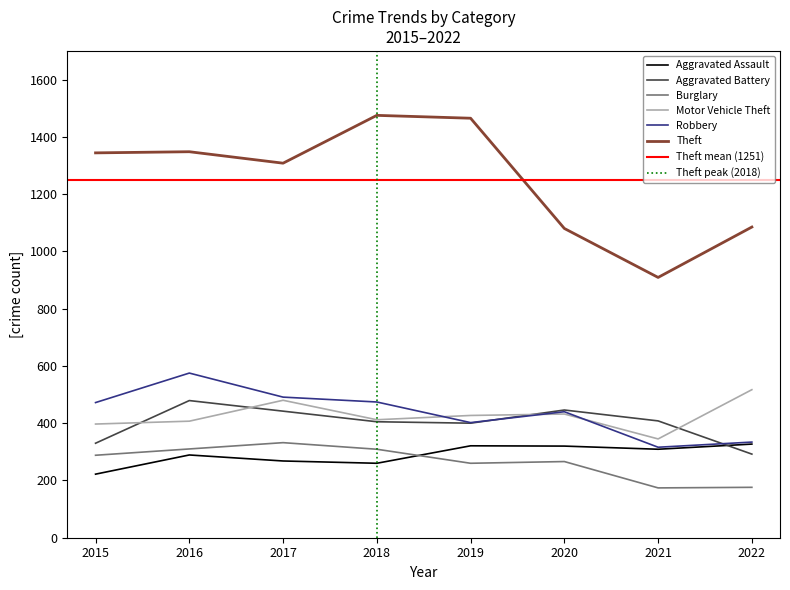

How many lines are shown in the chart?

6